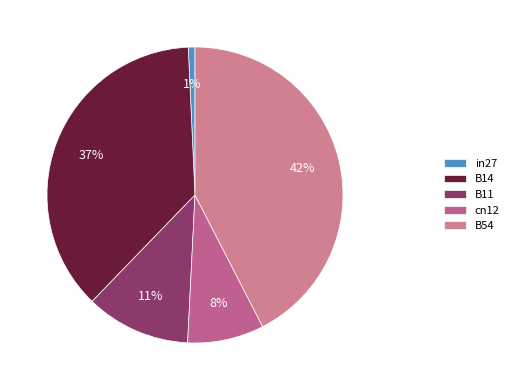

How much of the chart is everything except cn12?

91.6%